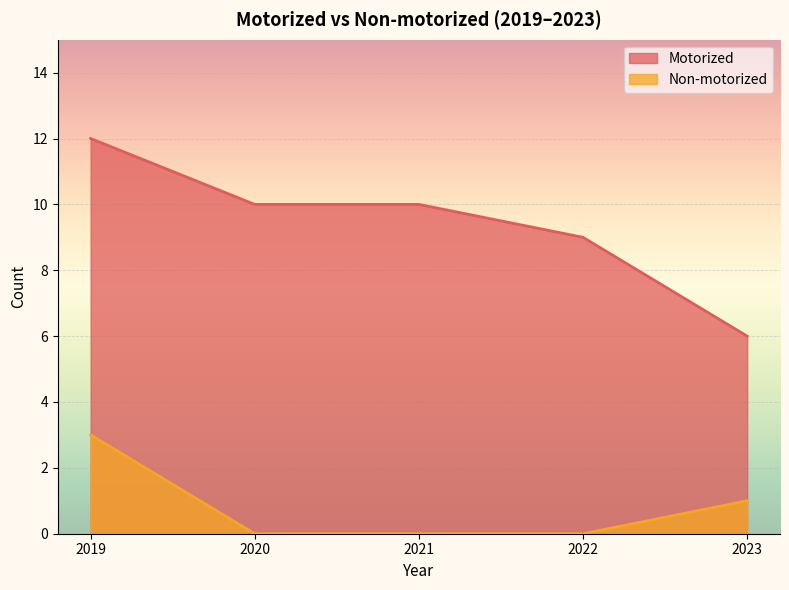

Reading left to right, transcribe all the data shown in this chart.

Motorized: 2019=12	2020=10	2021=10	2022=9	2023=6
Non-motorized: 2019=3	2020=0	2021=0	2022=0	2023=1